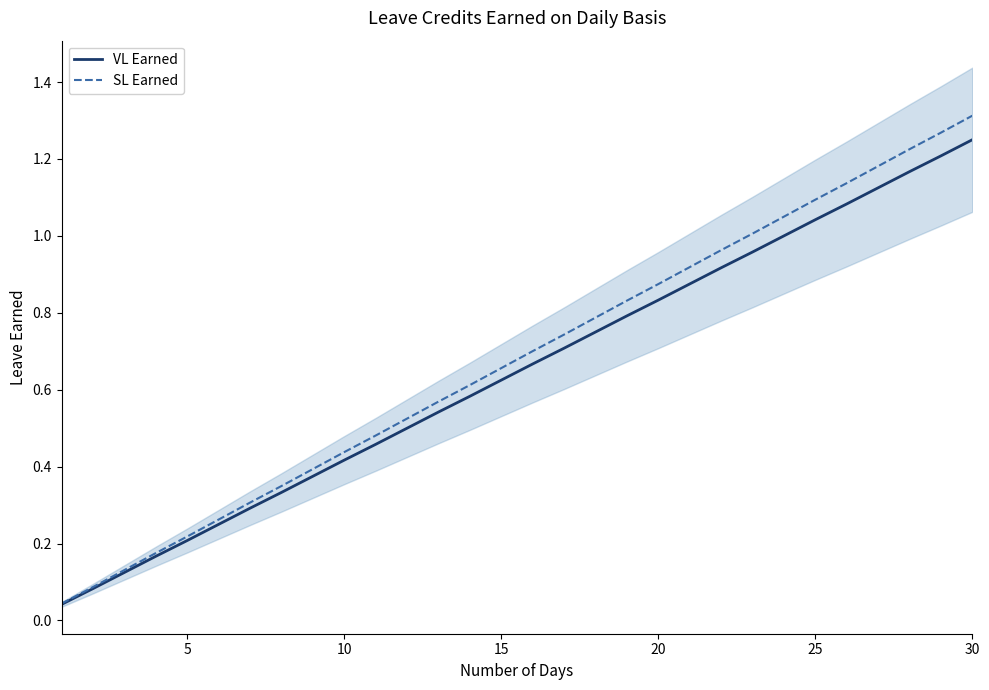

What is the value of the VL Earned point at the 4th from the left?

0.2